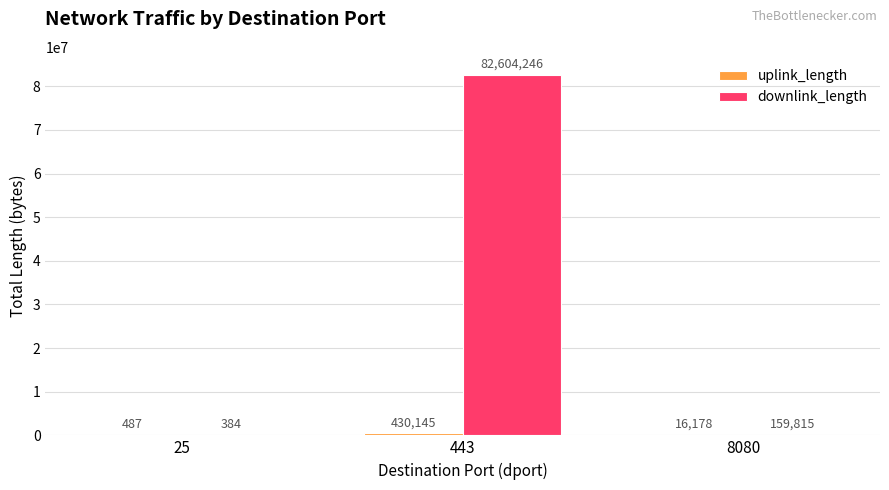

How many categories are shown in the chart?

3